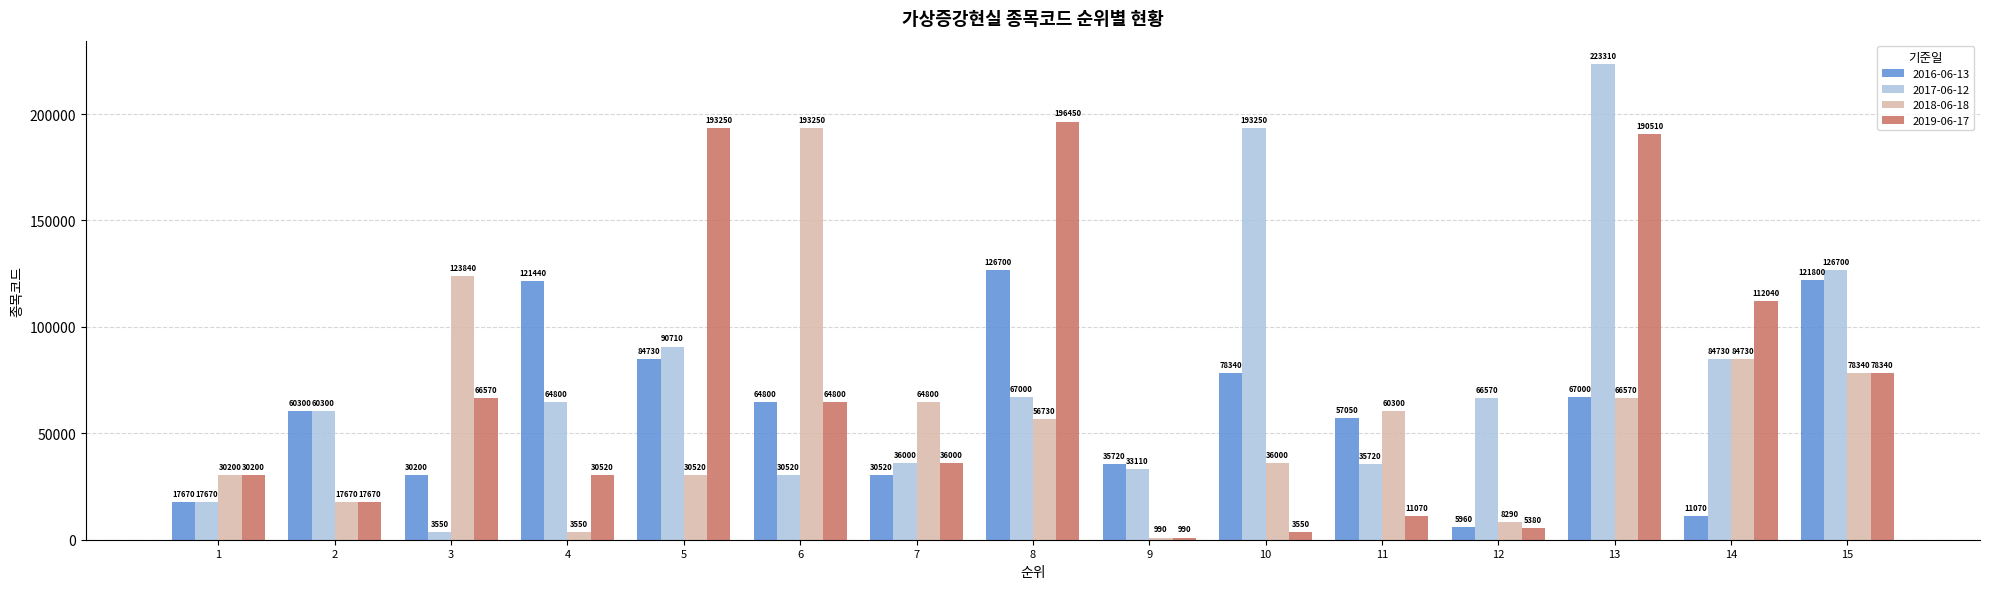

Does the chart contain stacked bars?

No